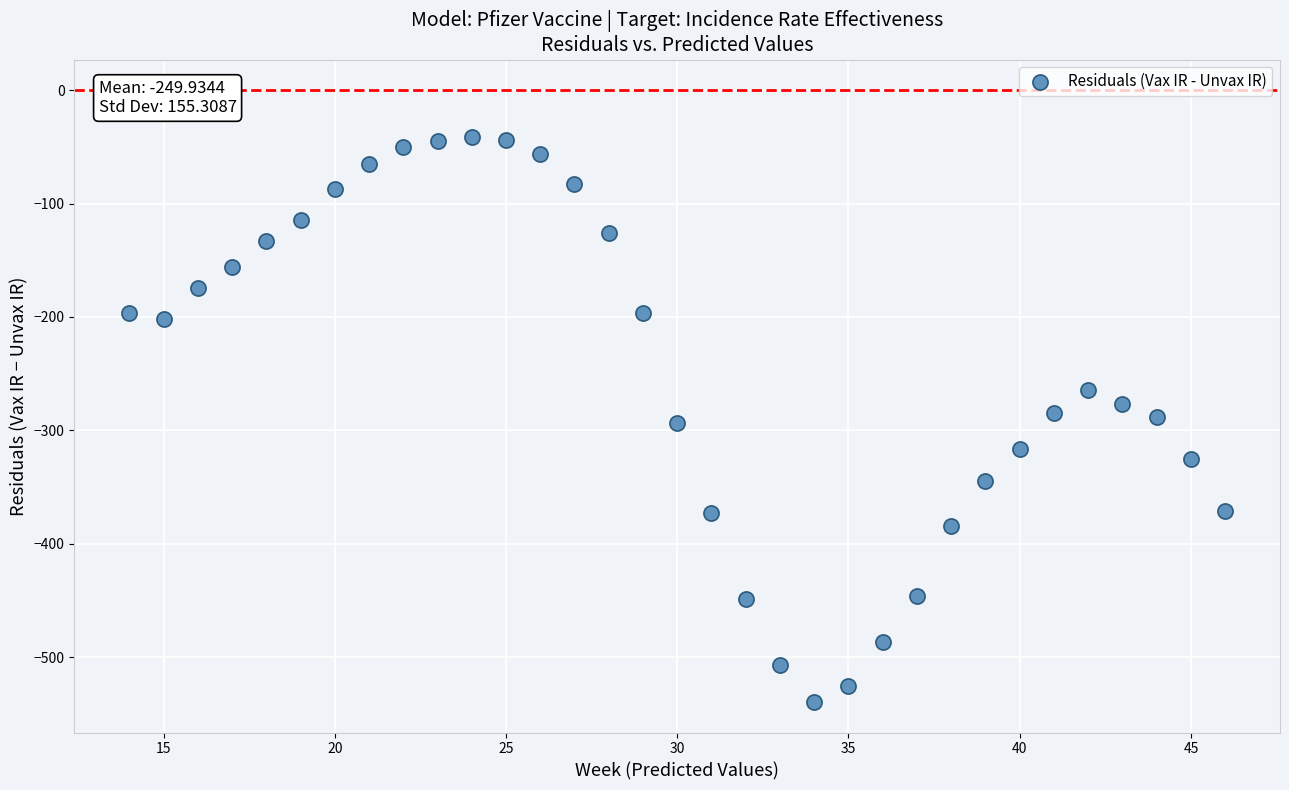

What is the range of X values (max minus min)?

32.0